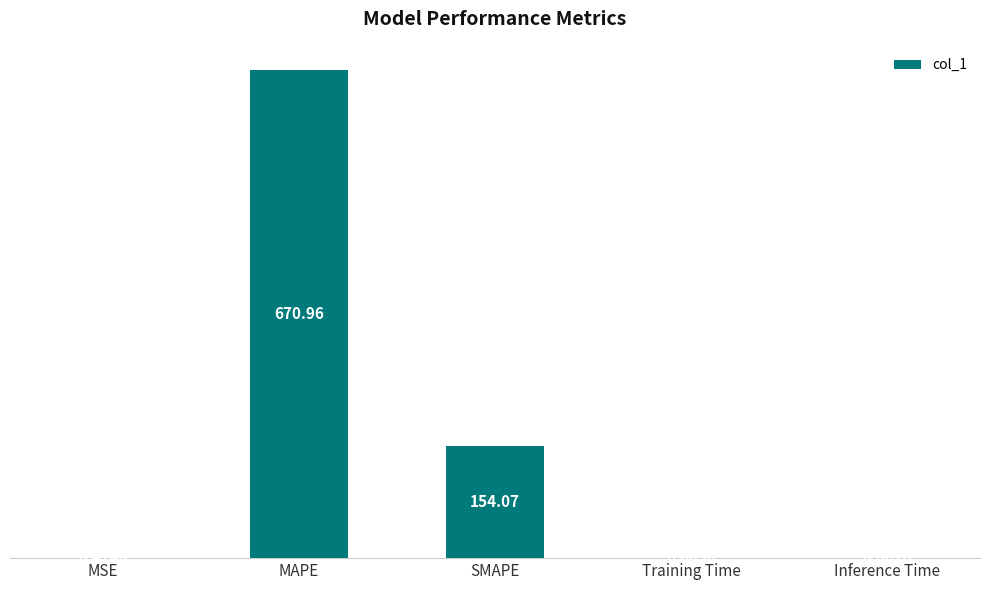

What is the sum of the values at SMAPE and Training Time?

154.1